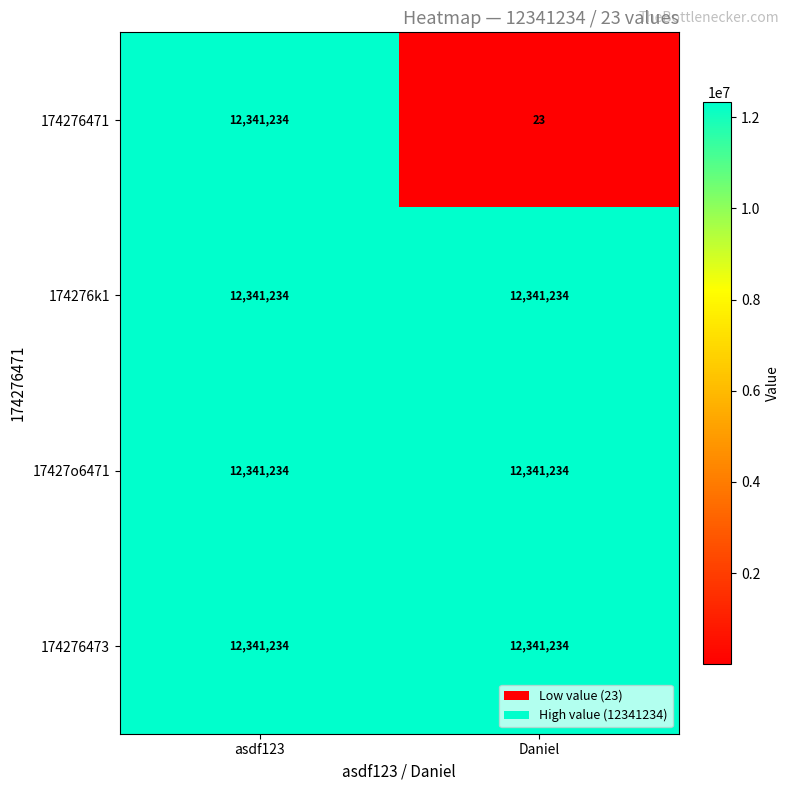

Which series has the widest spread of values?

174276471